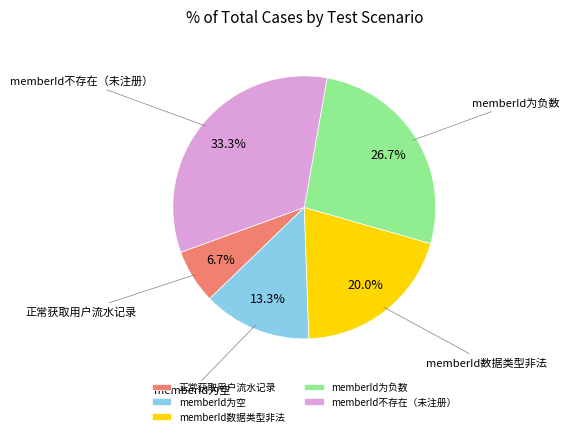

What is the largest slice in the pie chart?

memberId不存在（未注册）